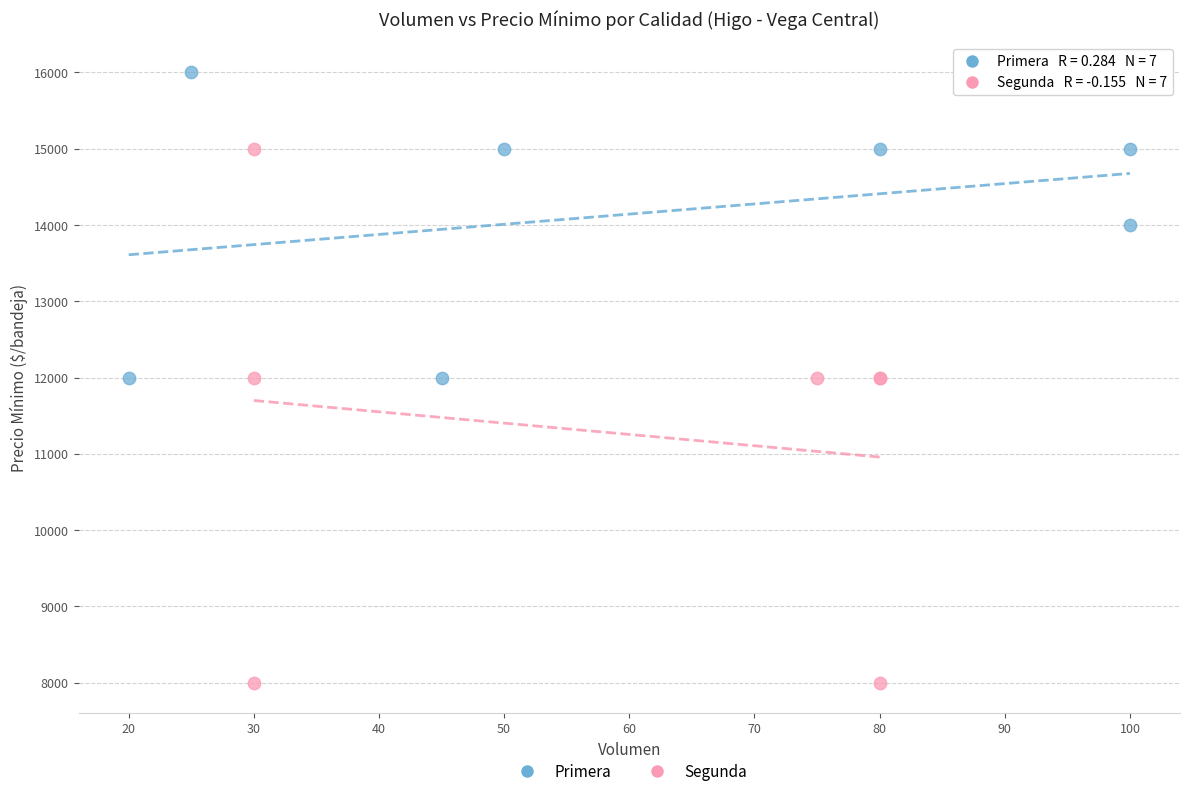

Which series contains the highest Y value?

Primera